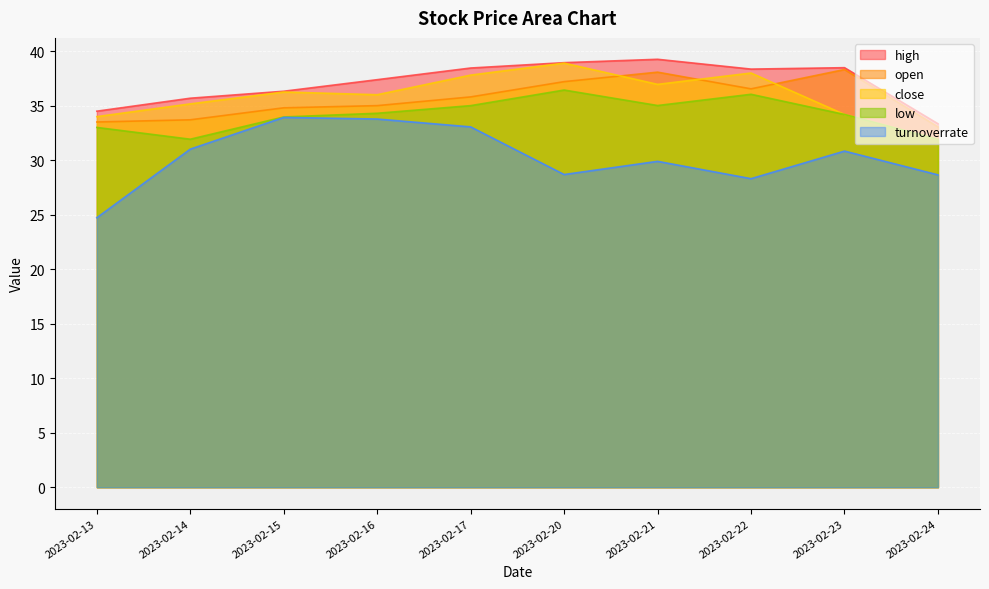

True or false: open has more than 1 points higher than both neighbors.

True